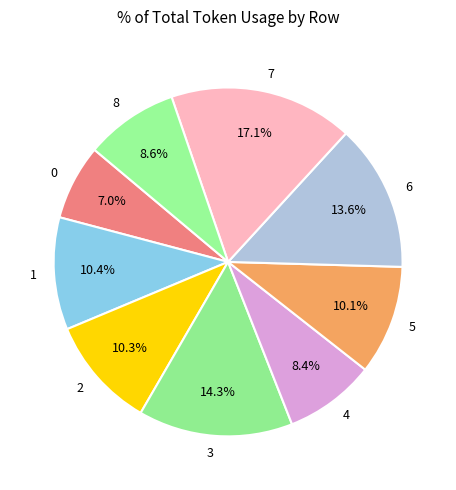

To the nearest percent, what is the average slice percentage?

11%